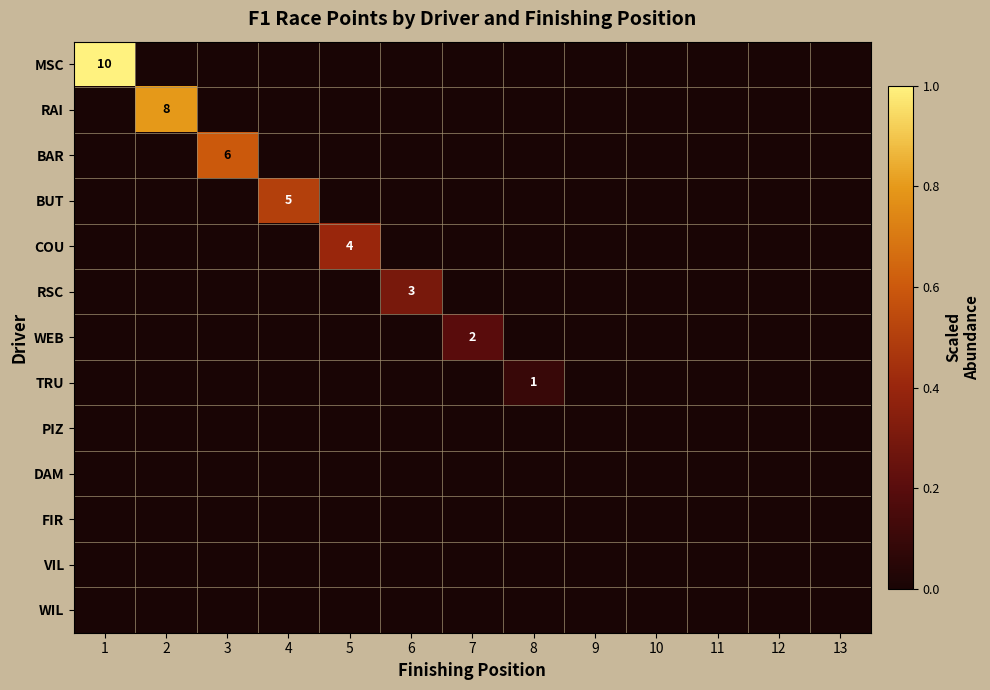

List the series in order of their peak value, highest first.

MSC, RAI, BAR, BUT, COU, RSC, WEB, TRU, PIZ, DAM, FIR, VIL, WIL